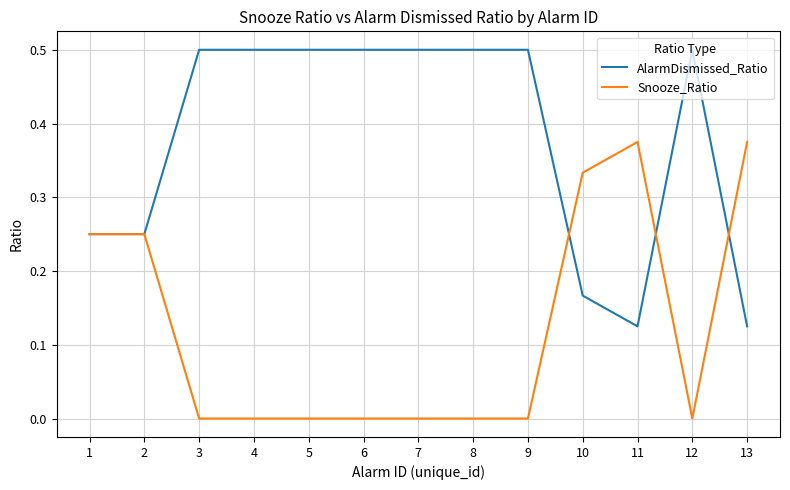

Rank the series at 13 from lowest to highest value.

AlarmDismissed_Ratio, Snooze_Ratio